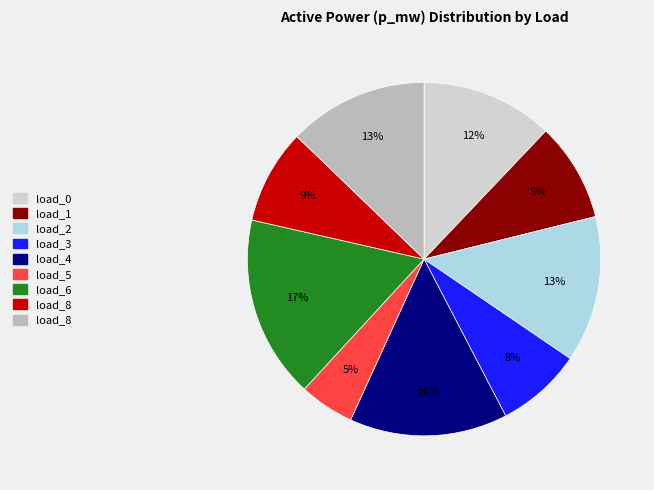

To the nearest percent, what is the difference between the largest and smallest slice percentages?

12%